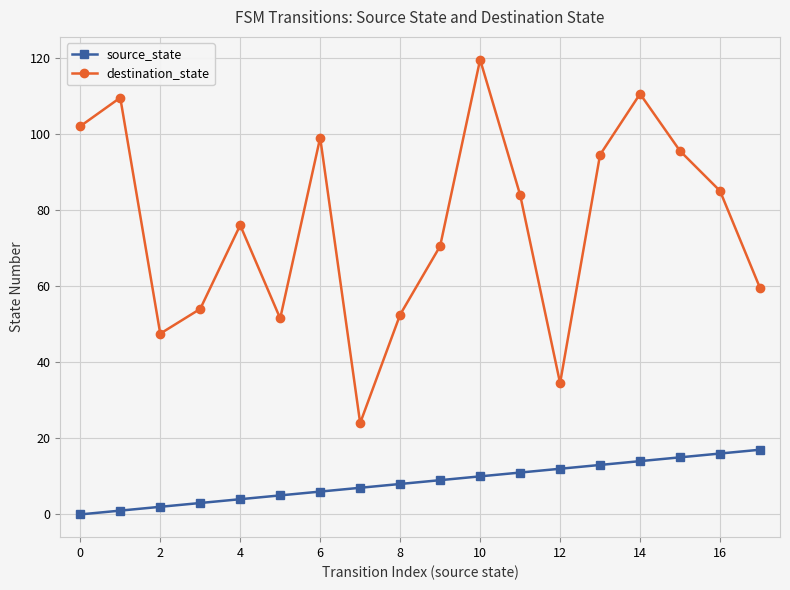

How many lines are shown in the chart?

2